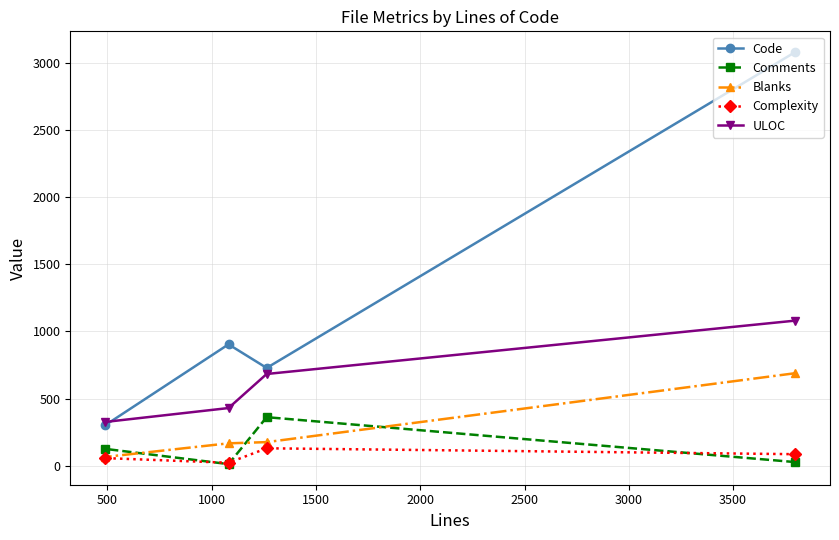

What is the difference between the maximum and minimum values in the ULOC series?

756